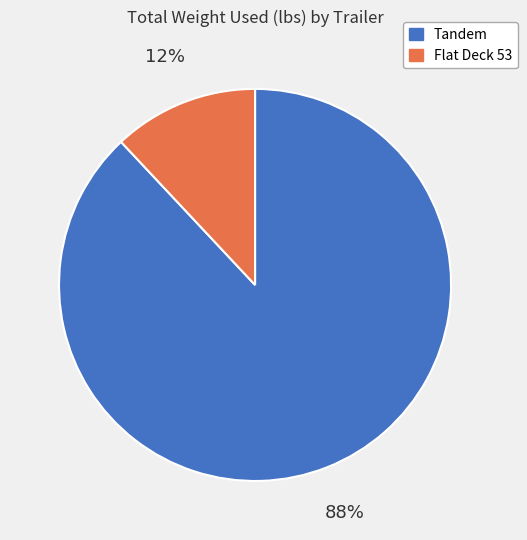

Which slice is the smallest?

Flat Deck 53